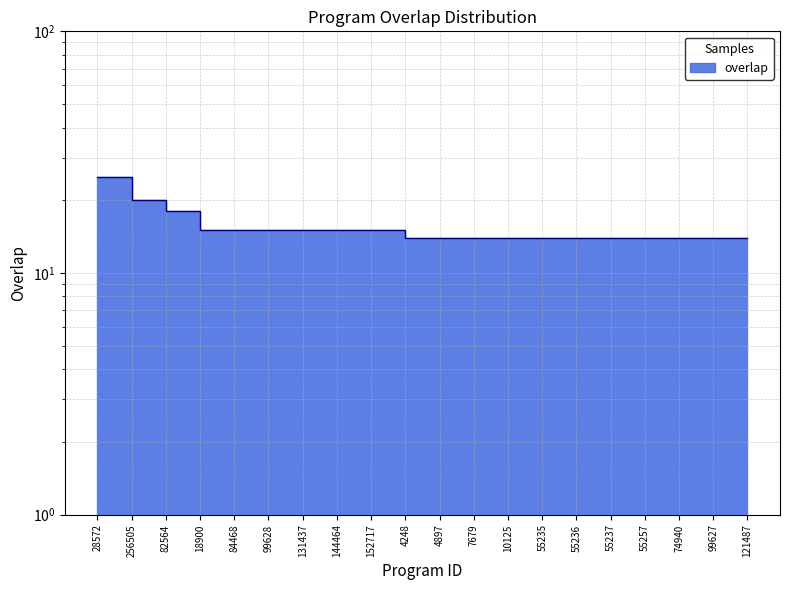

True or false: the data shows 6 at 10125.

False